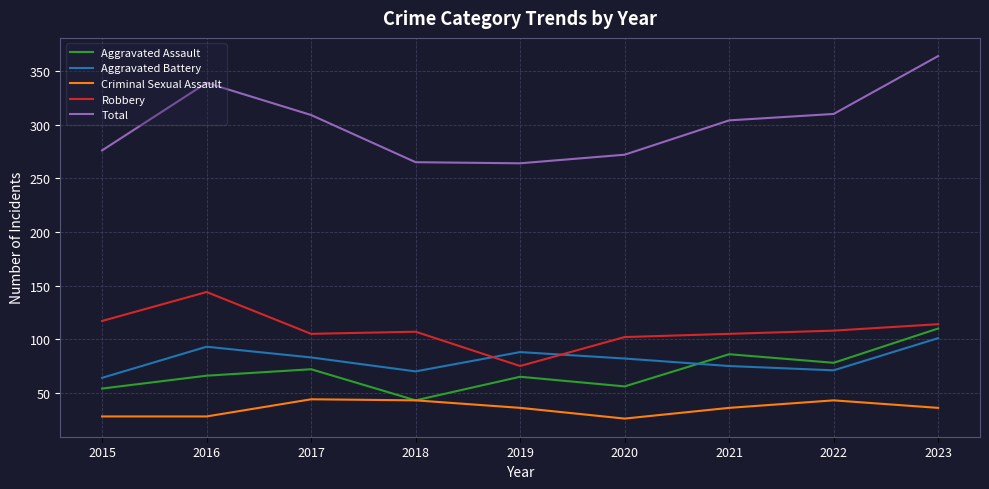

Does the chart display data point markers on the line(s)?

No